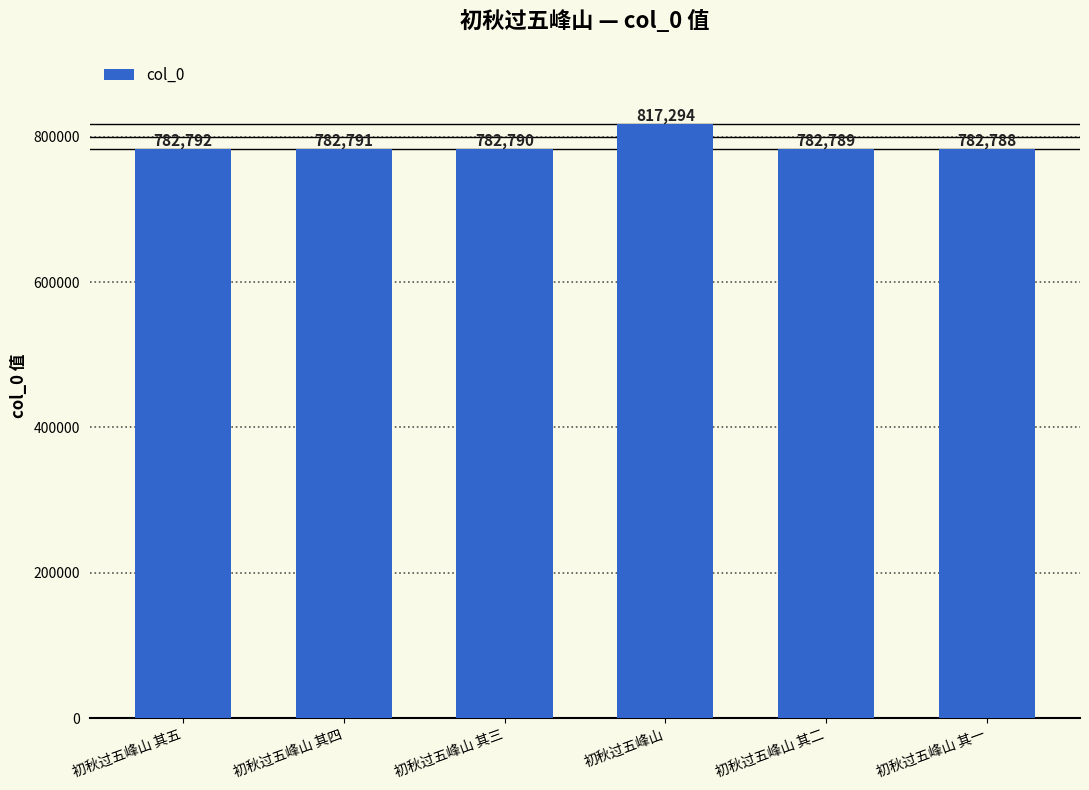

Rank the categories by value from lowest to highest.

初秋过五峰山 其一, 初秋过五峰山 其二, 初秋过五峰山 其三, 初秋过五峰山 其四, 初秋过五峰山 其五, 初秋过五峰山